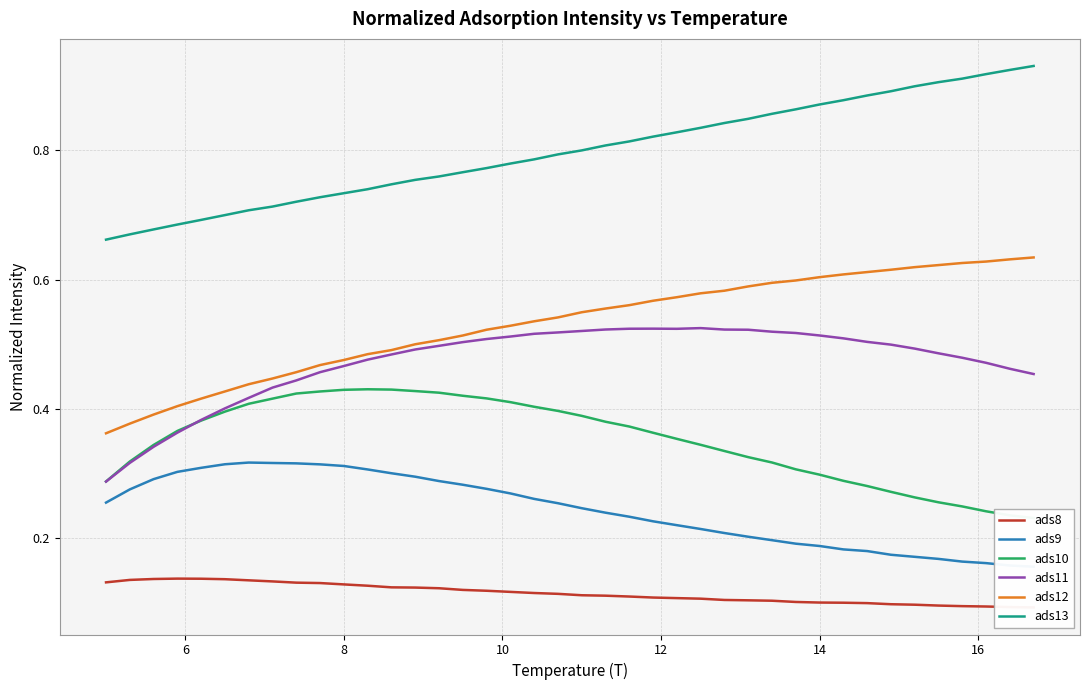

What is the difference between the maximum and minimum values in the ads13 series?

0.3